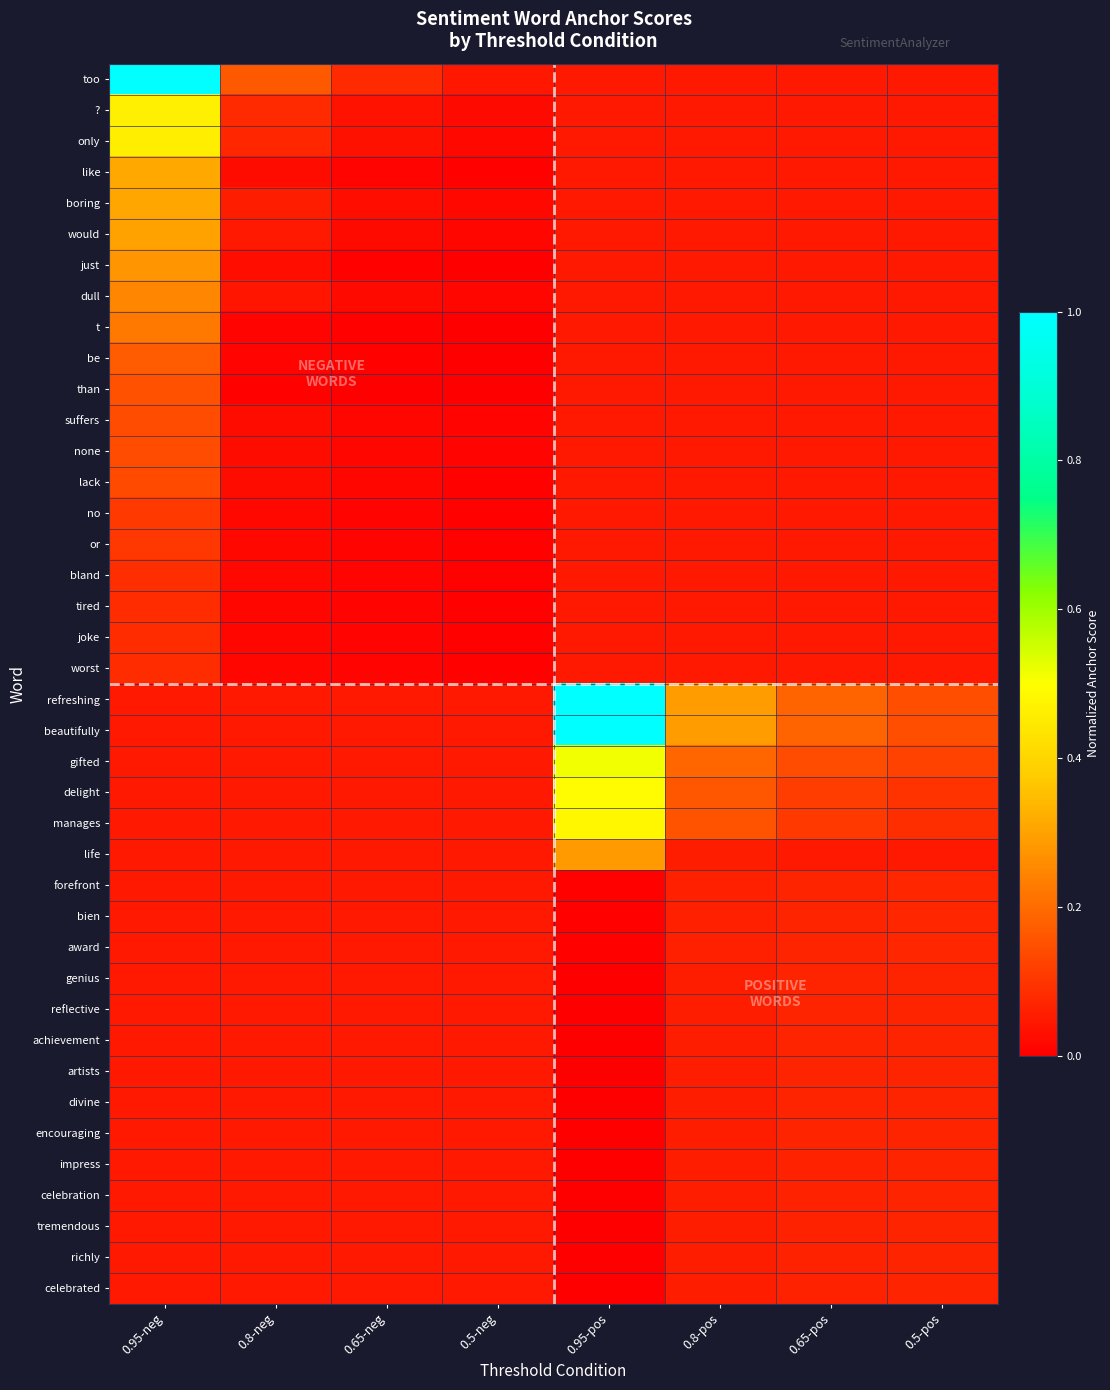

At which category does the chart reach its peak across all series?

0.95-neg